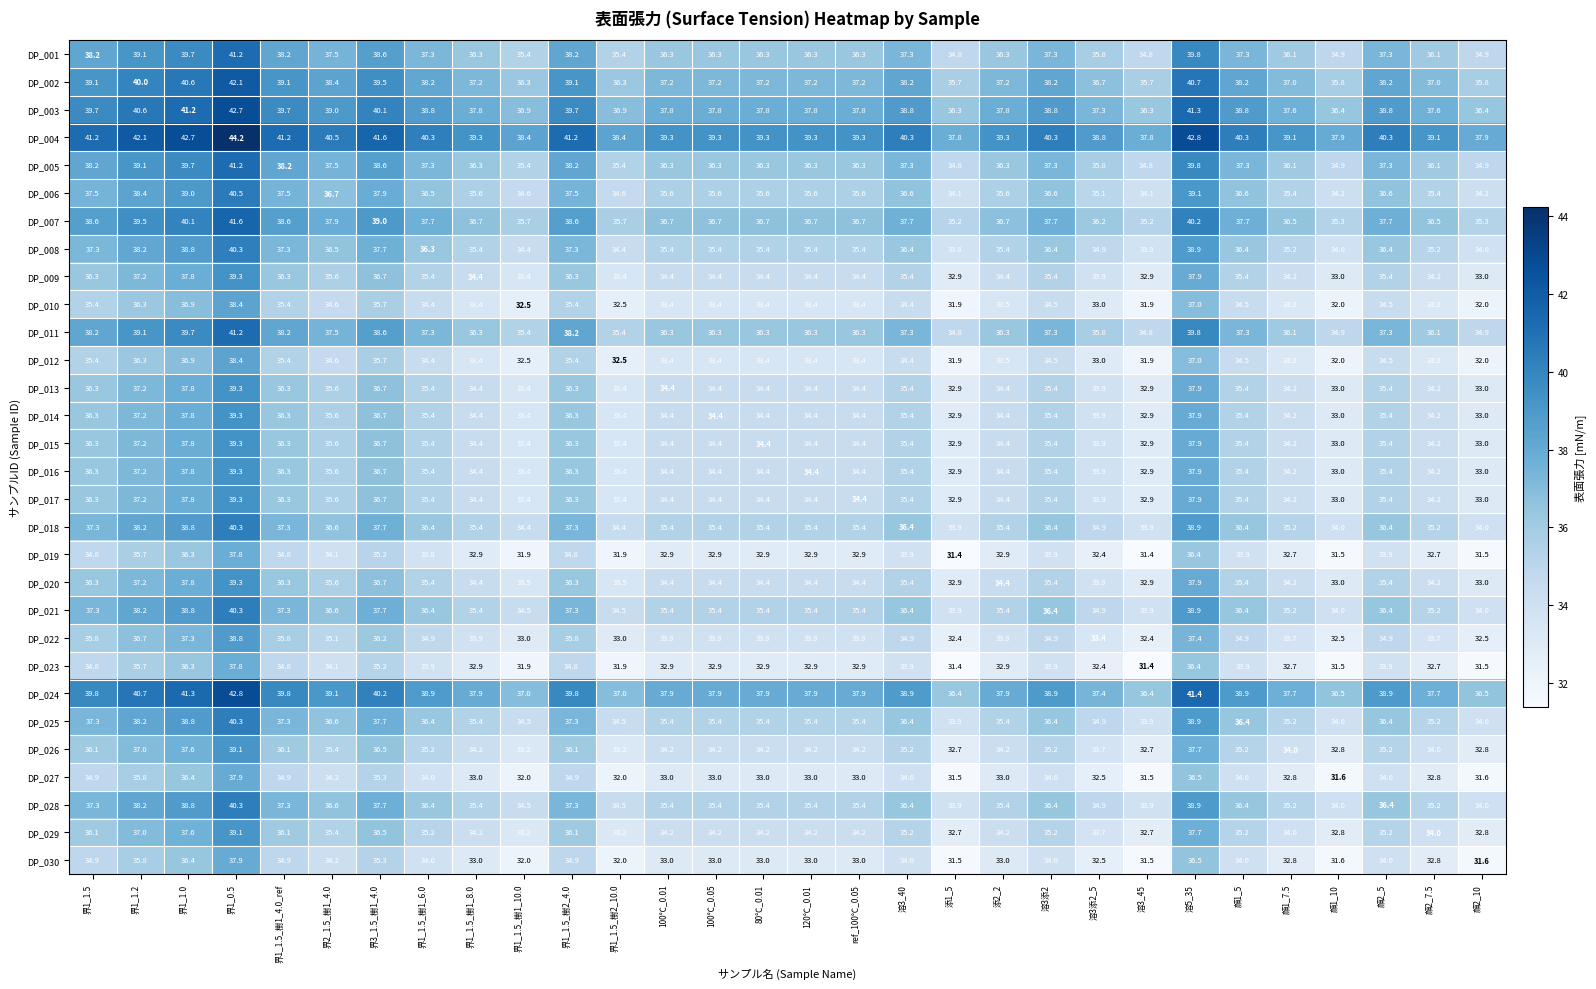

What is the spread (max minus min) of values at 120℃_0.01?

6.4